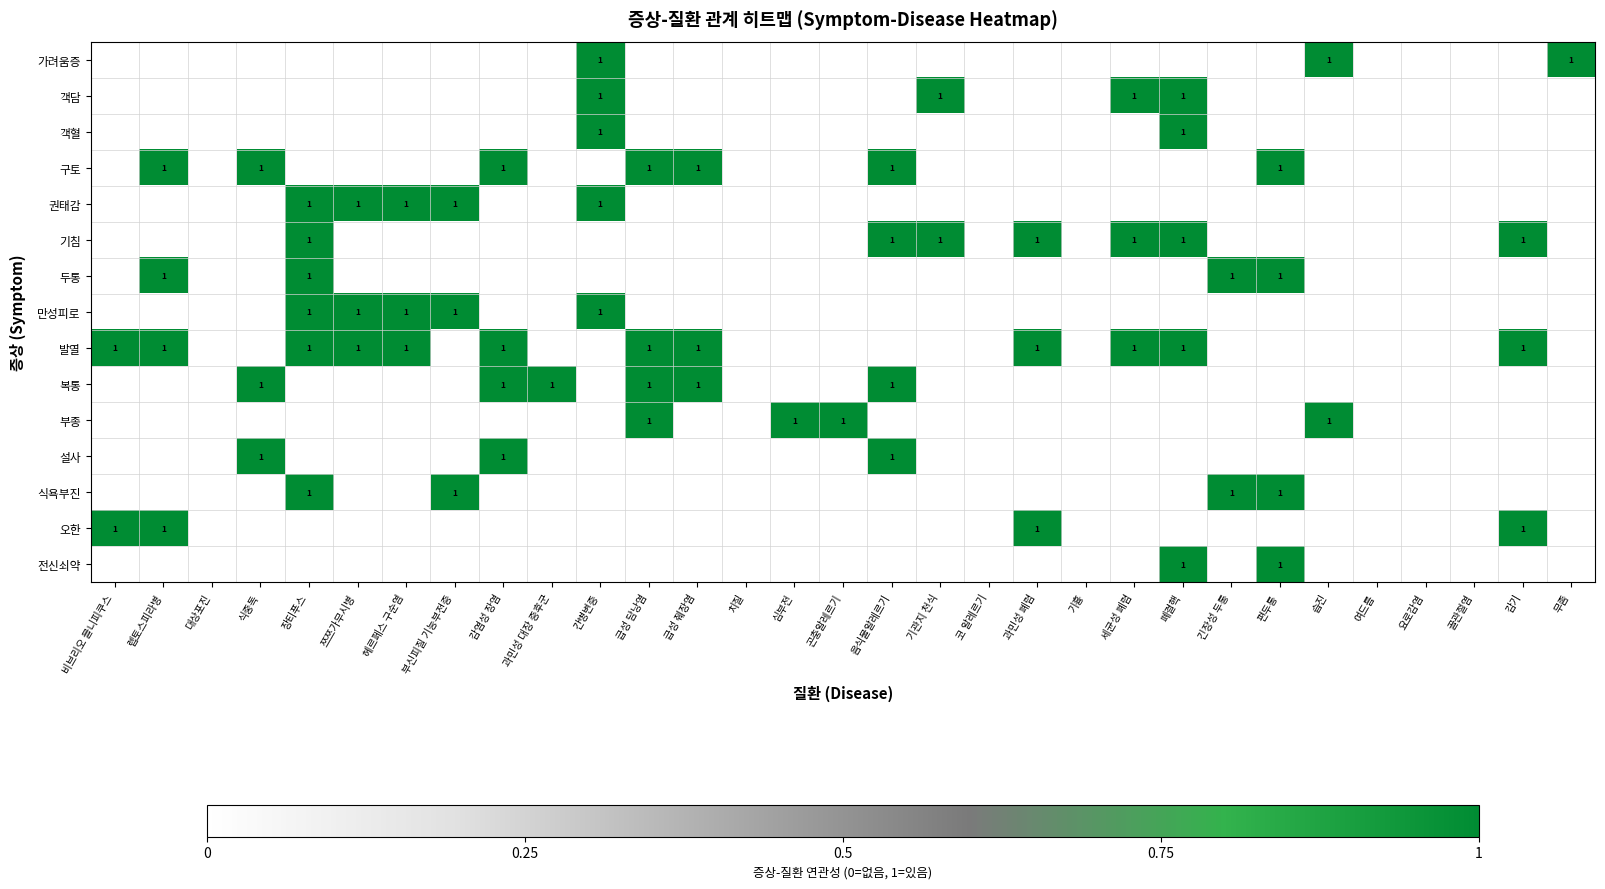

At which category does the chart reach its peak across all series?

간병변증